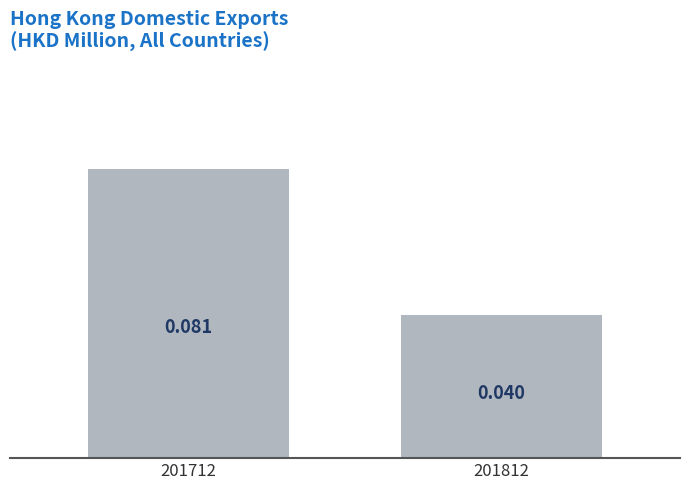

Are the bars horizontal?

No